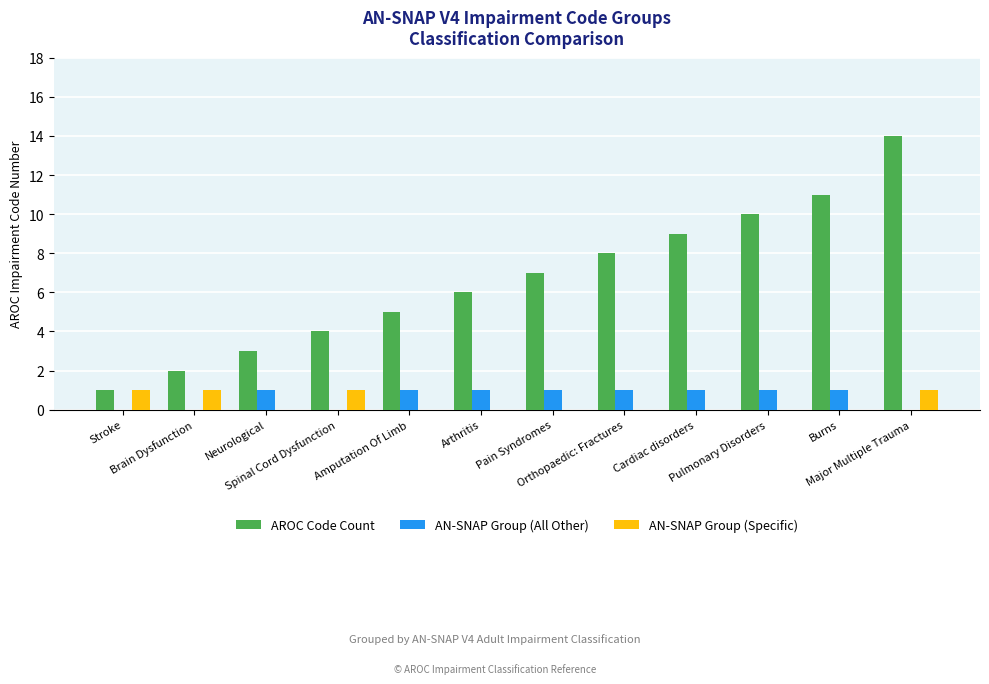

What is the maximum value for AROC Code Count?

14